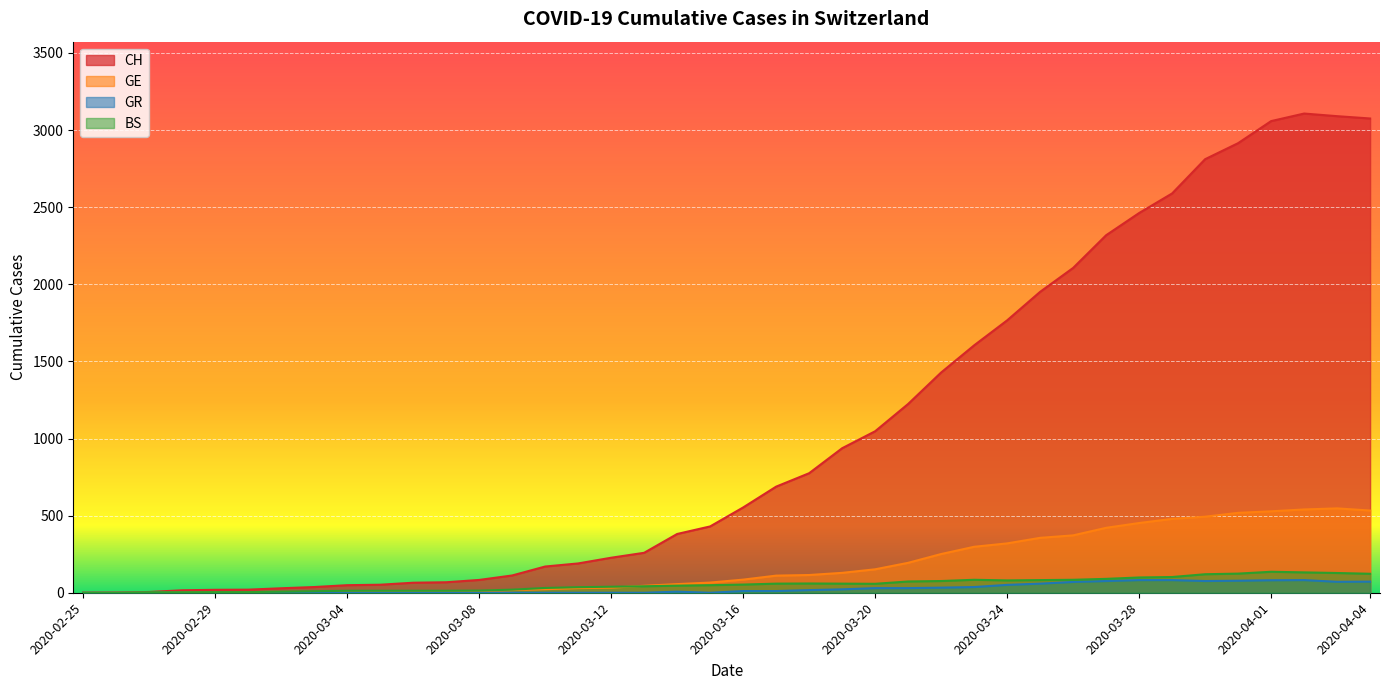

What is the total value across all series at 2020-03-03?

51